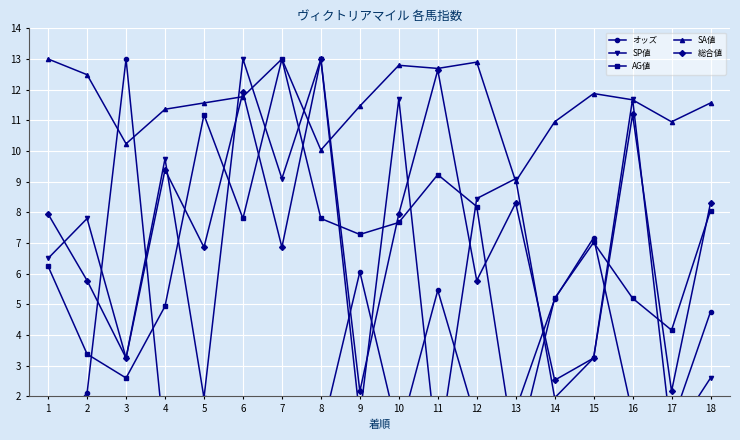

True or false: AG値 and SA値 cross at least once.

False